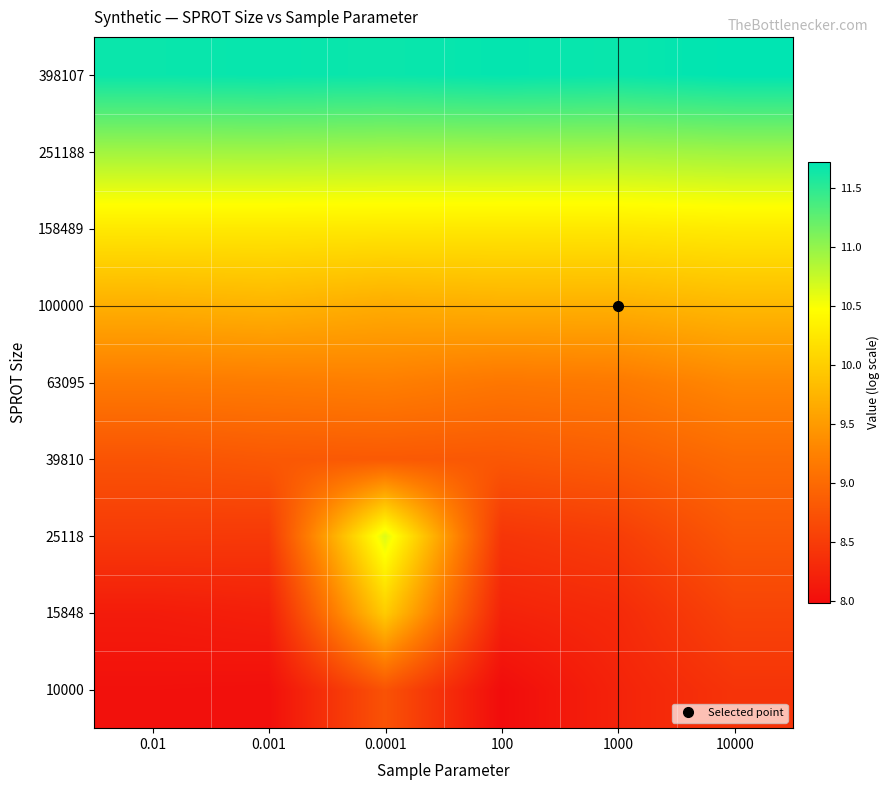

What is the total value across all series at 100?

85.2